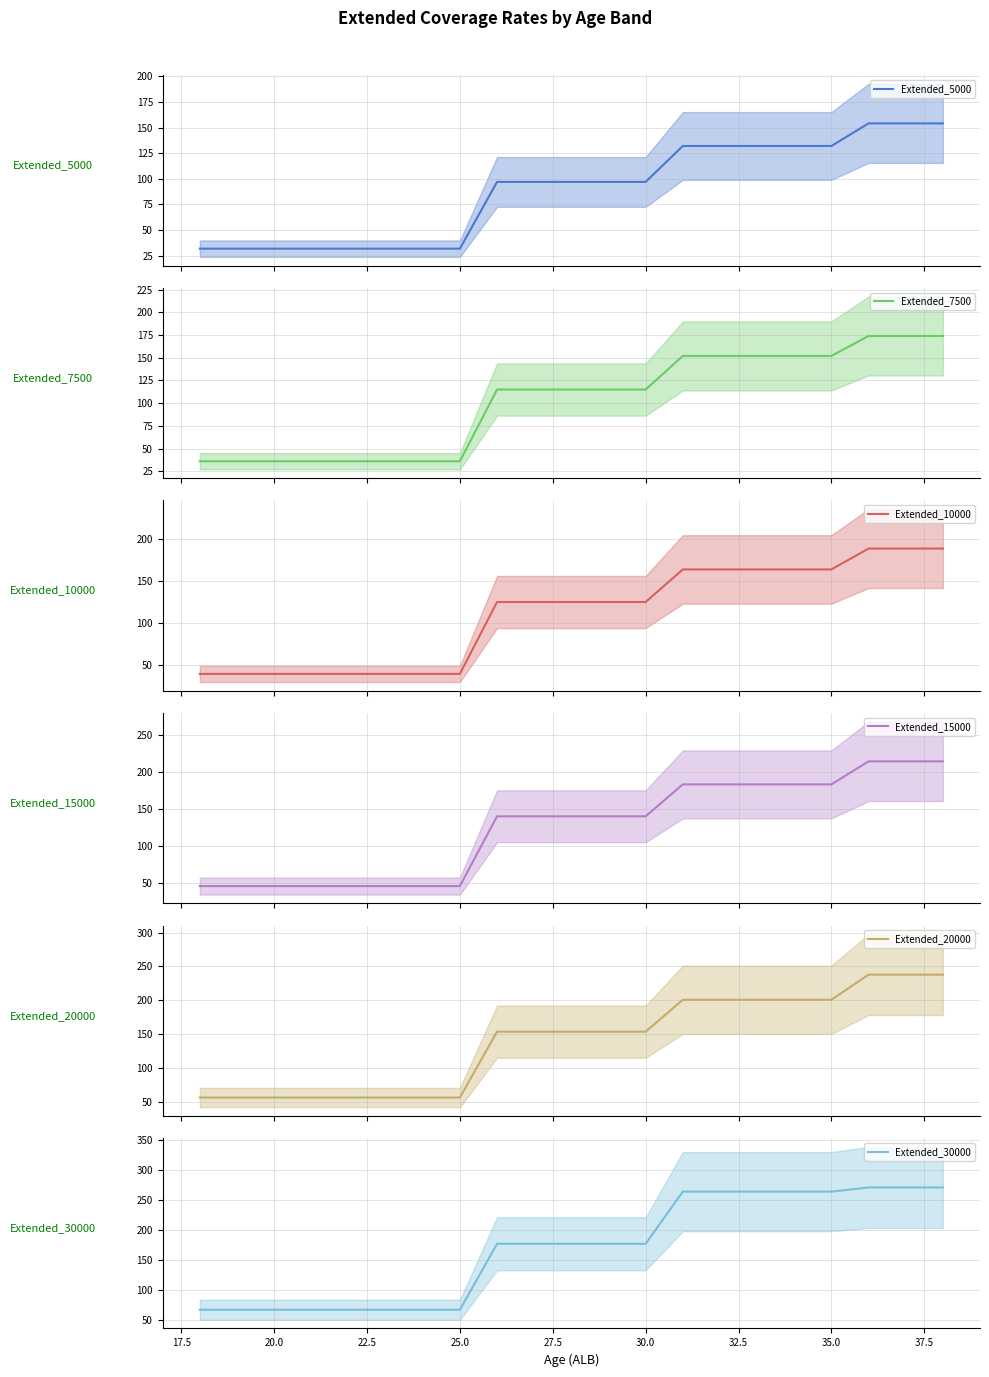

What is the lowest value of the Extended_20000 series?

57